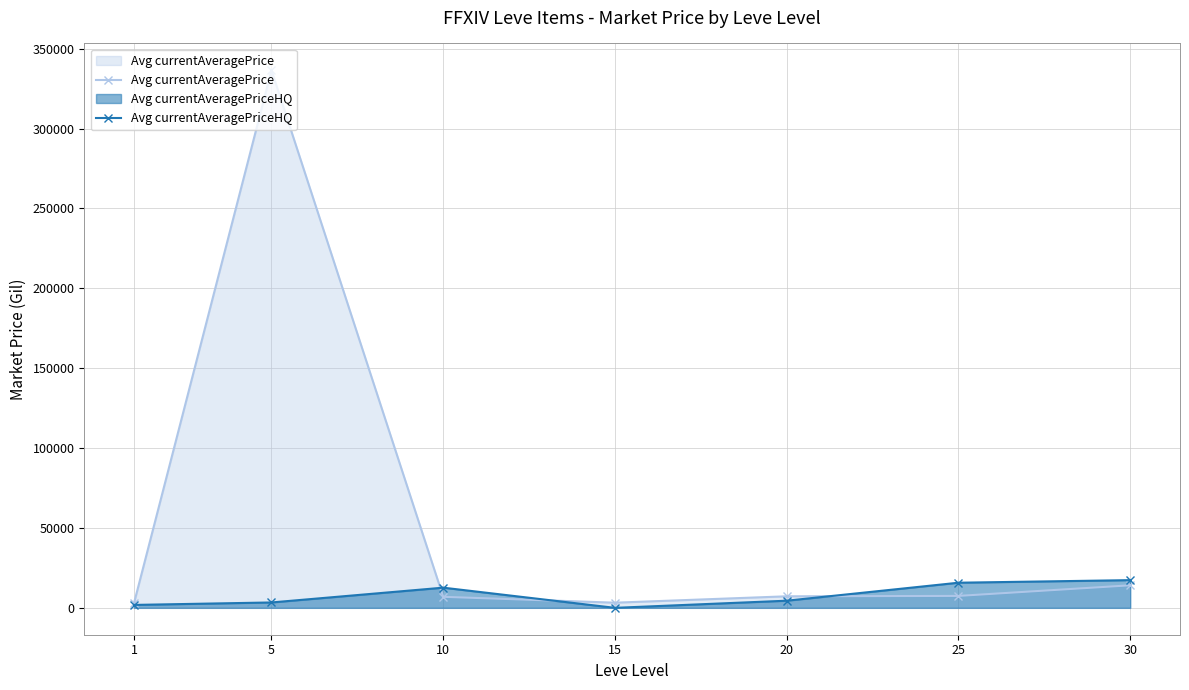

Rank the series by their maximum value, from highest to lowest.

Avg currentAveragePrice, Avg currentAveragePriceHQ